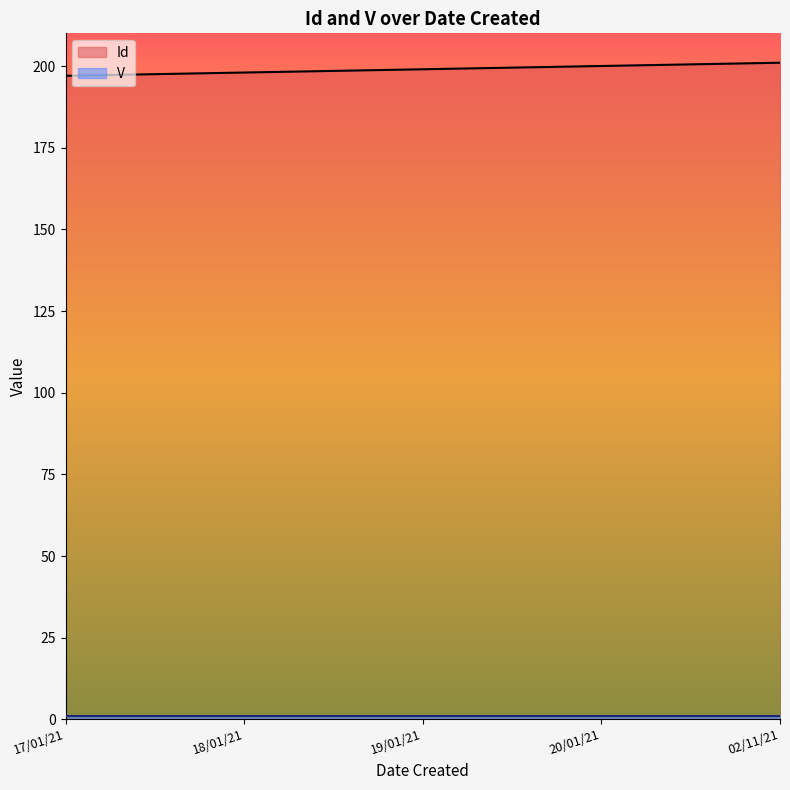

What is the maximum value shown in the chart?

201